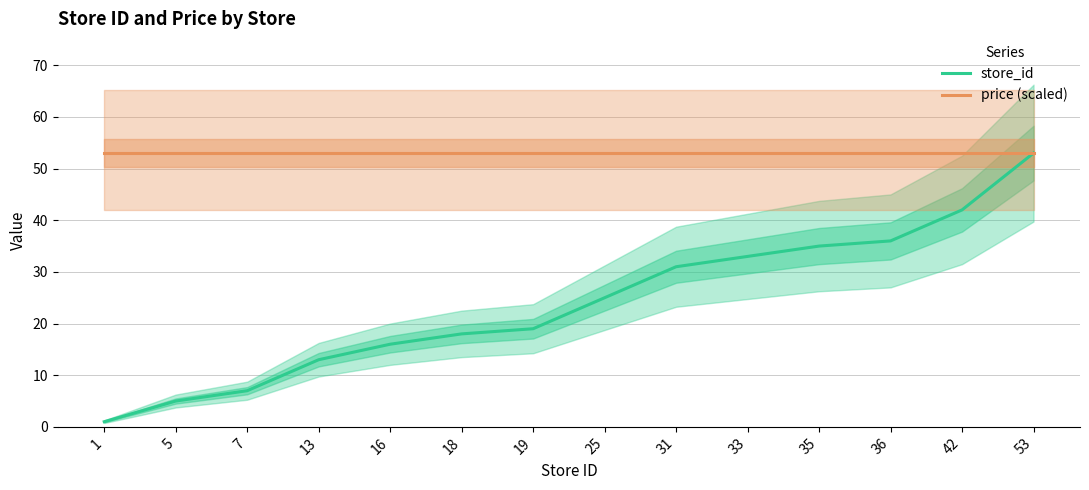

What is the minimum value shown in the chart?

1